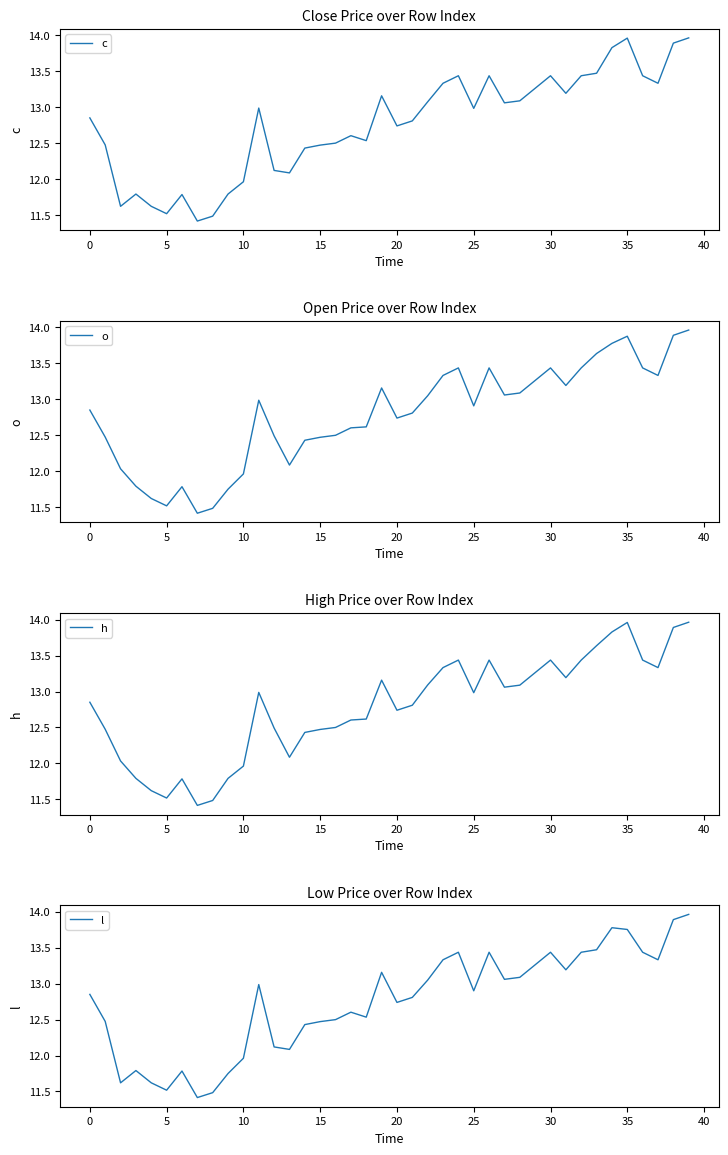

What is the lowest value of the c series?

11.4